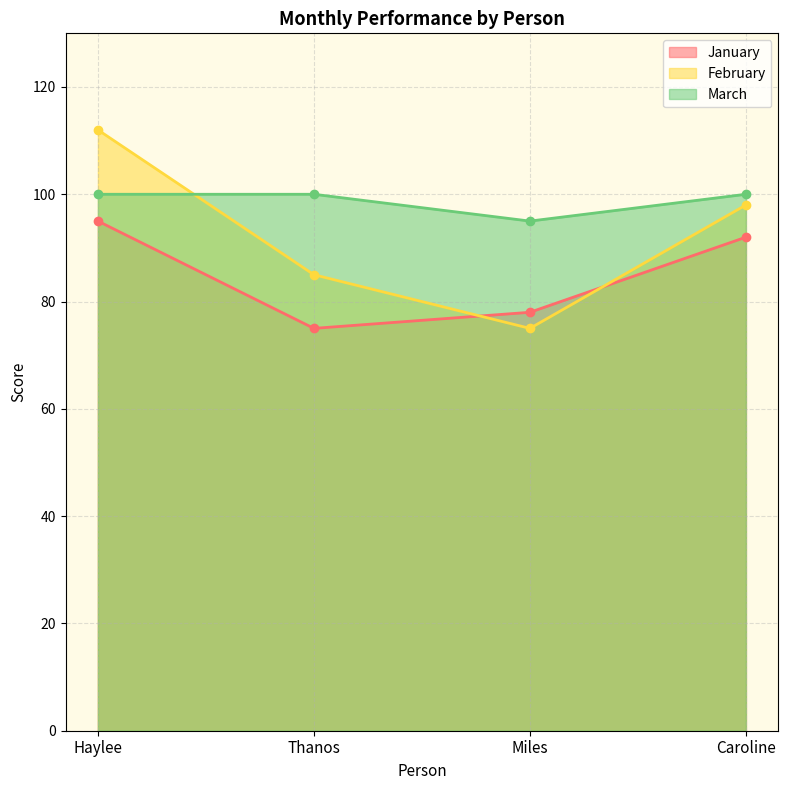

The February series shows 98 at Caroline. True or false?

True